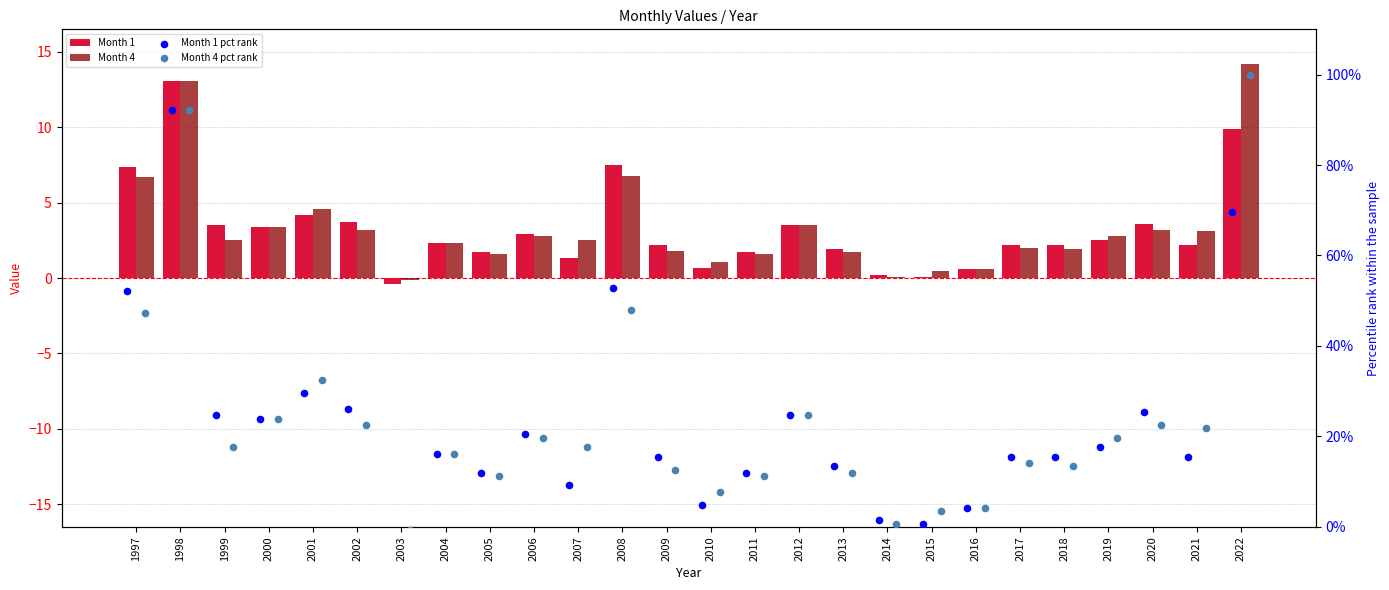

What is the total value across all series at 2022?

193.8